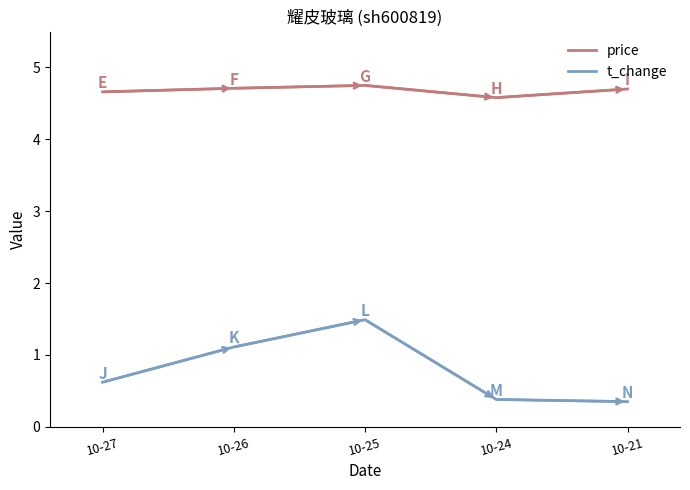

What is the greatest value displayed?

4.8